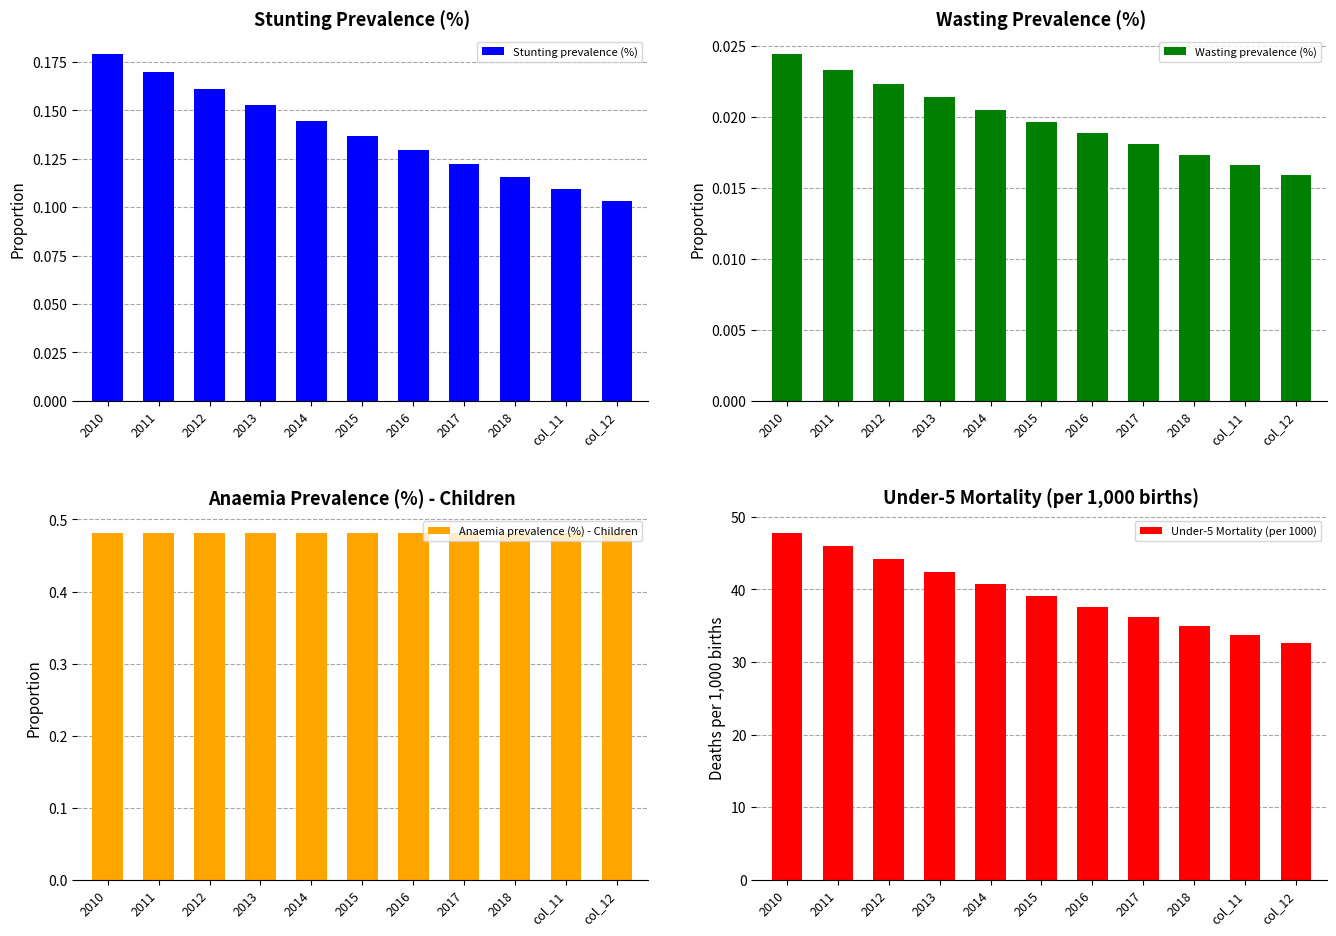

What are all the series names shown in the legend?

Stunting prevalence (%), Wasting prevalence (%), Anaemia prevalence (%) - Children, Under-5 Mortality (per 1000)